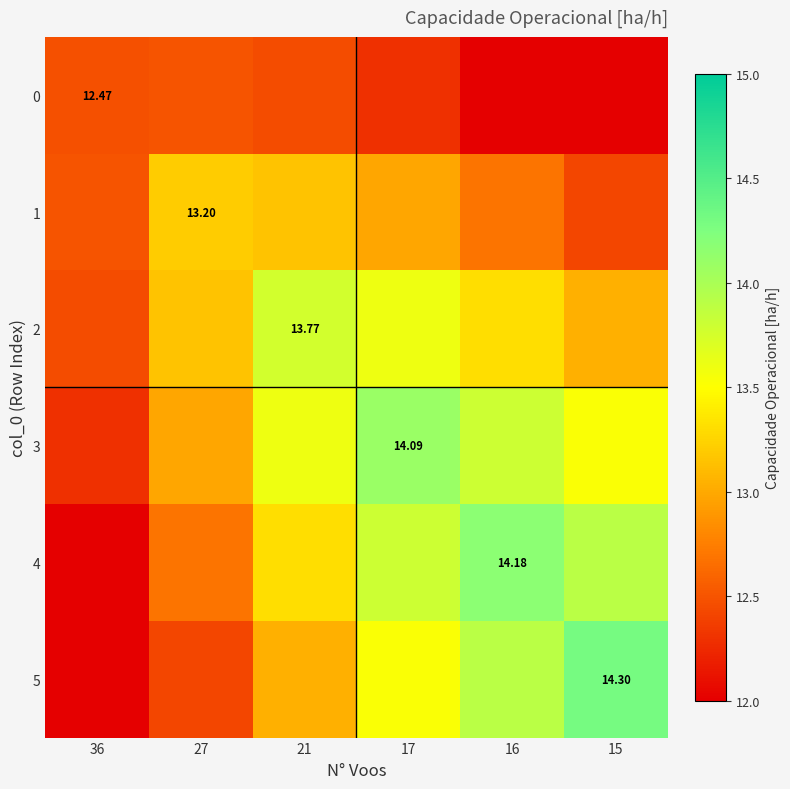

Read the 4 value at 15.

13.9